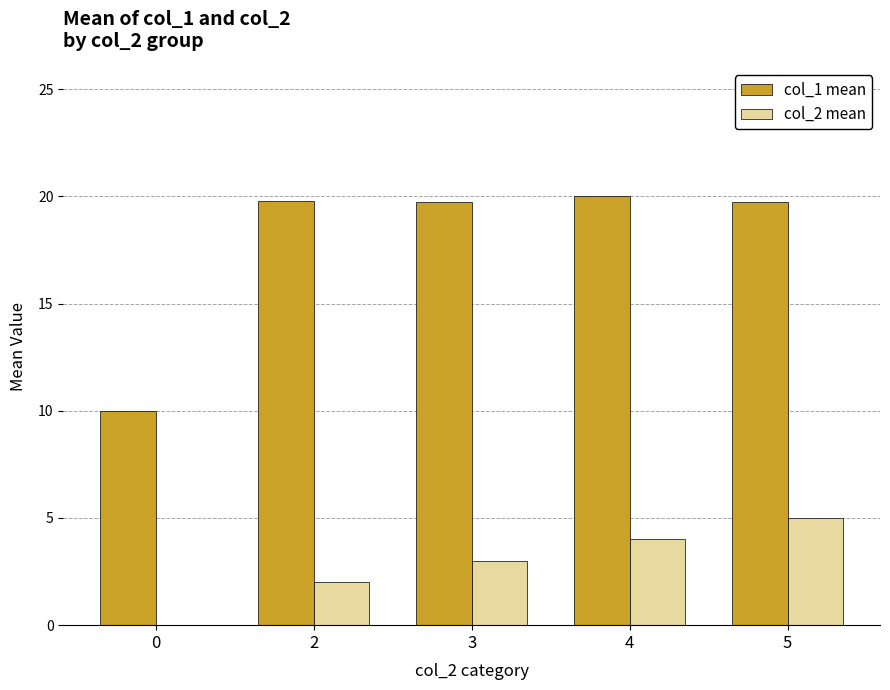

How many col_2 mean values are between 2 and 4?

3